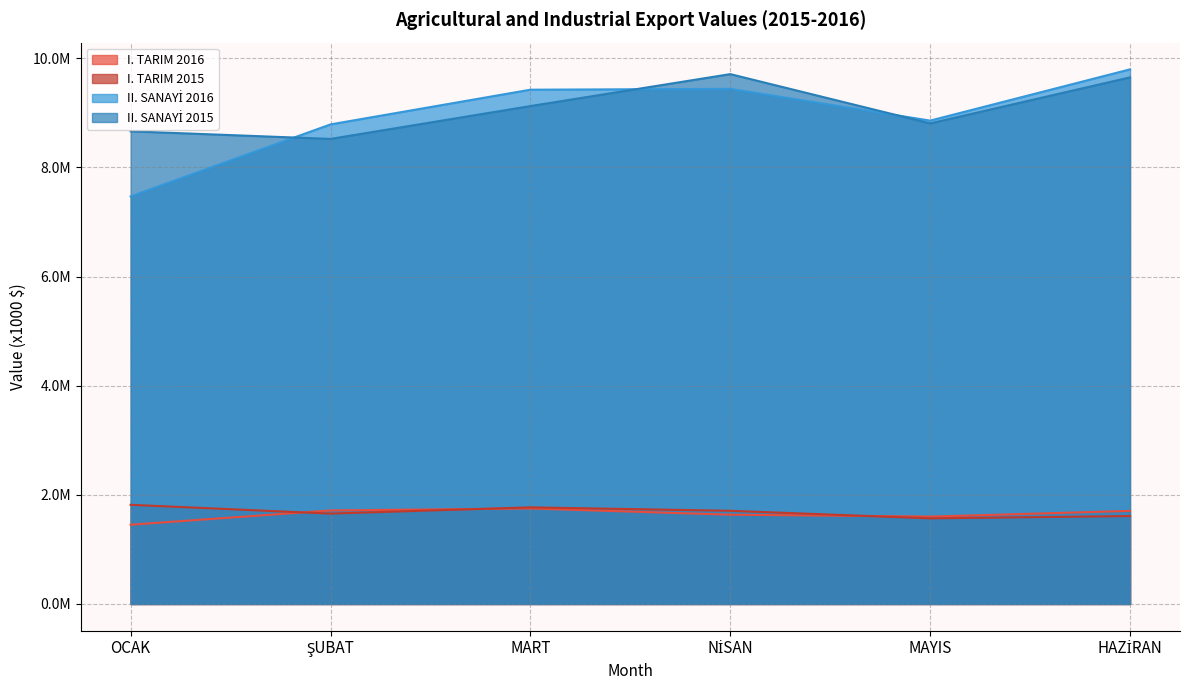

At HAZİRAN, list the series in order from smallest to largest.

I. TARIM 2015, I. TARIM 2016, II. SANAYİ 2015, II. SANAYİ 2016